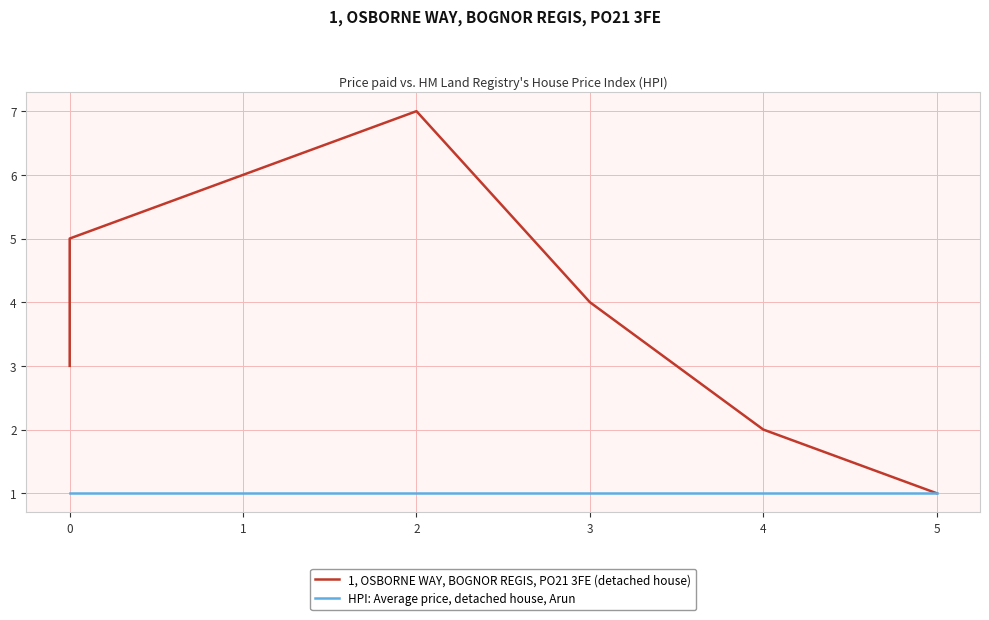

True or false: 1, OSBORNE WAY, BOGNOR REGIS, PO21 3FE (detached house) and HPI: Average price, detached house, Arun cross at least once.

False